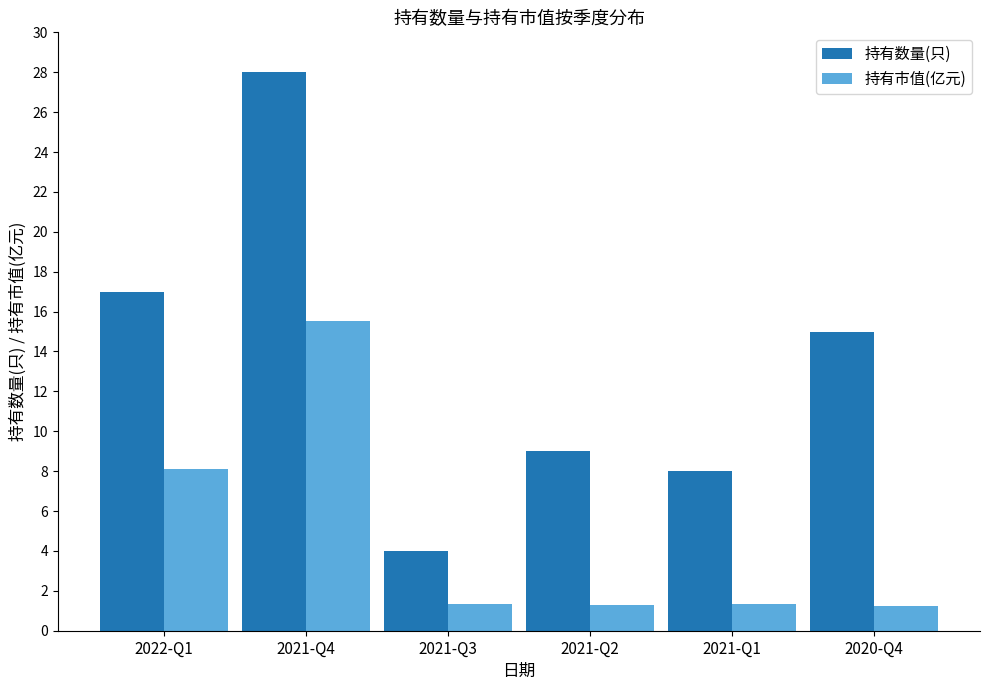

How many values in the 持有数量(只) series are below 15?

3